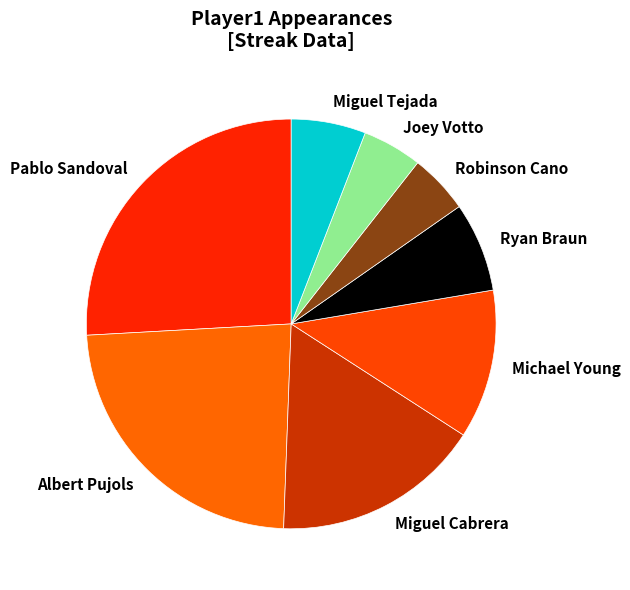

Which slice is the largest?

Pablo Sandoval